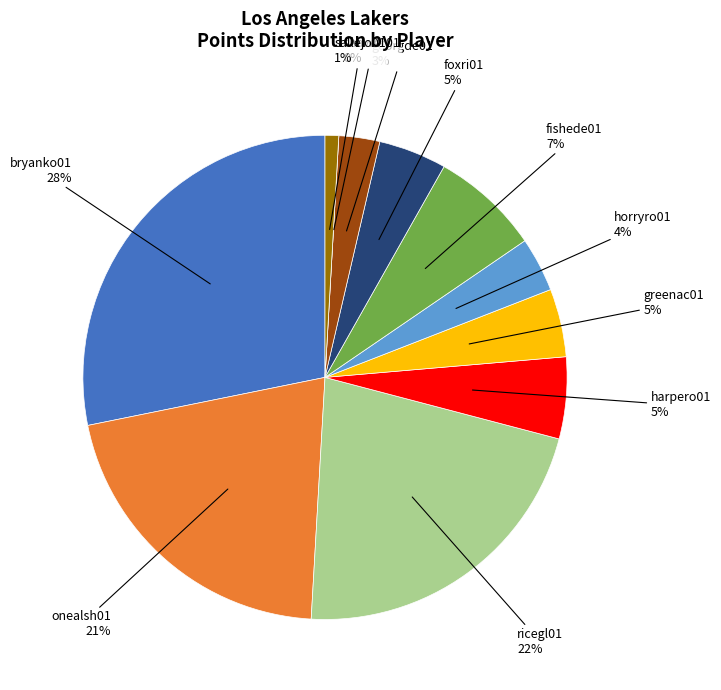

Rank the categories by value from lowest to highest.

shawbr01, sallejo01, georgde01, horryro01, greenac01, foxri01, harpero01, fishede01, onealsh01, ricegl01, bryanko01